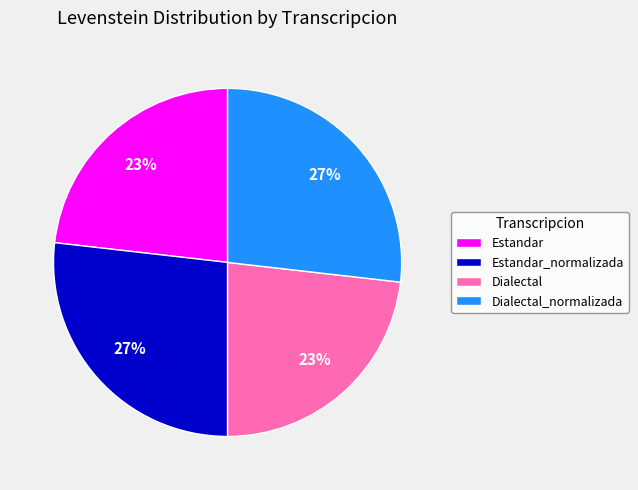

Is there a majority slice in this chart?

No